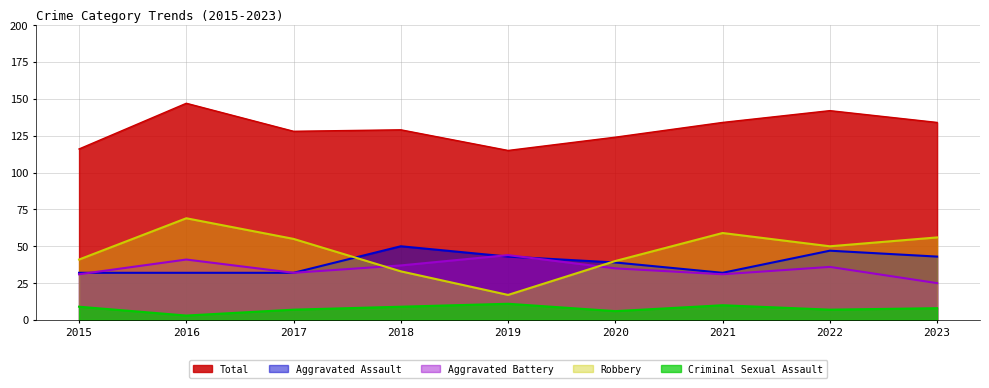

True or false: Total has more than 0 points higher than both neighbors.

True